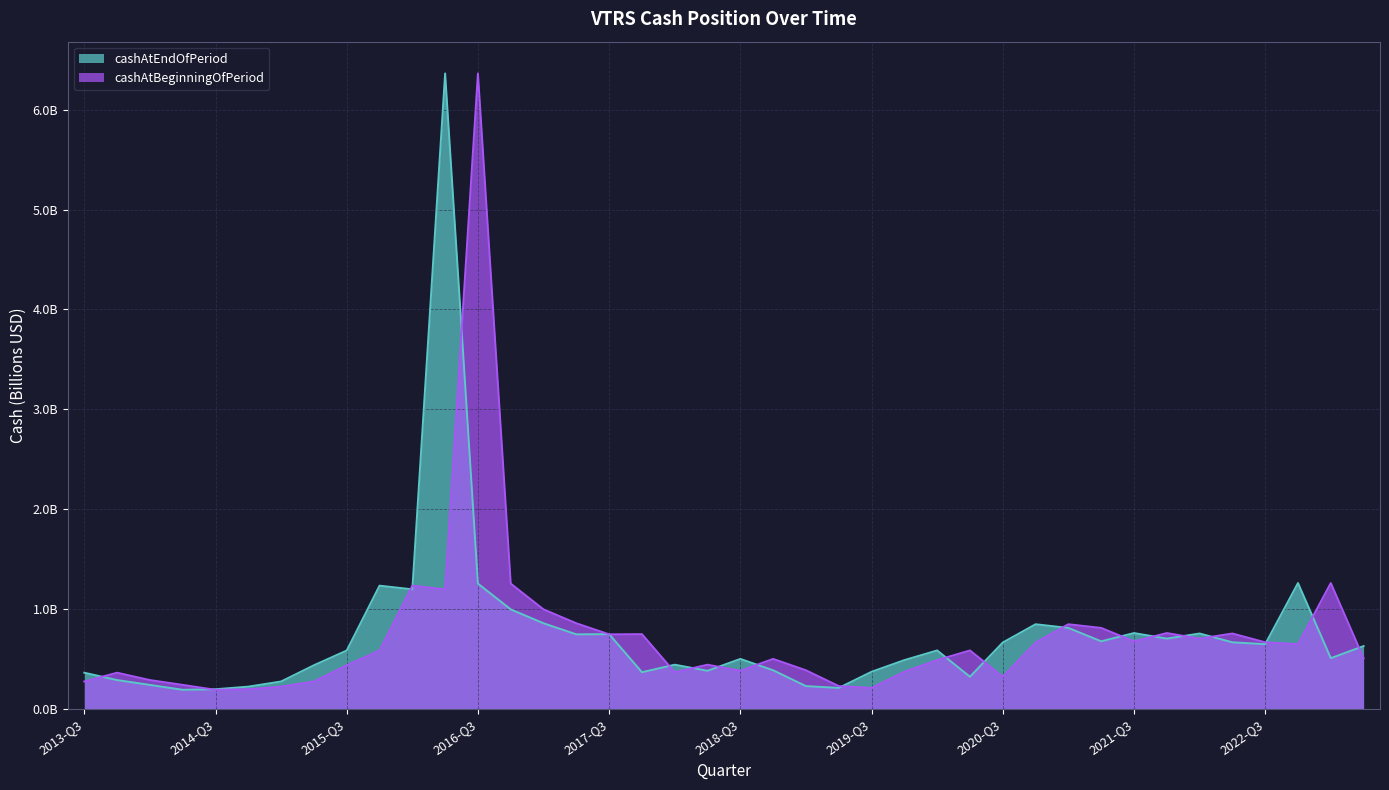

Between 2015-Q2 and 2016-Q2, which is larger?

2016-Q2